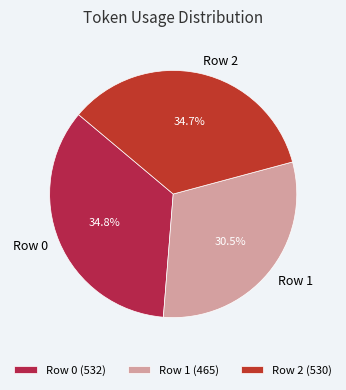

True or false: Row 1 accounts for 38% of the total.

False